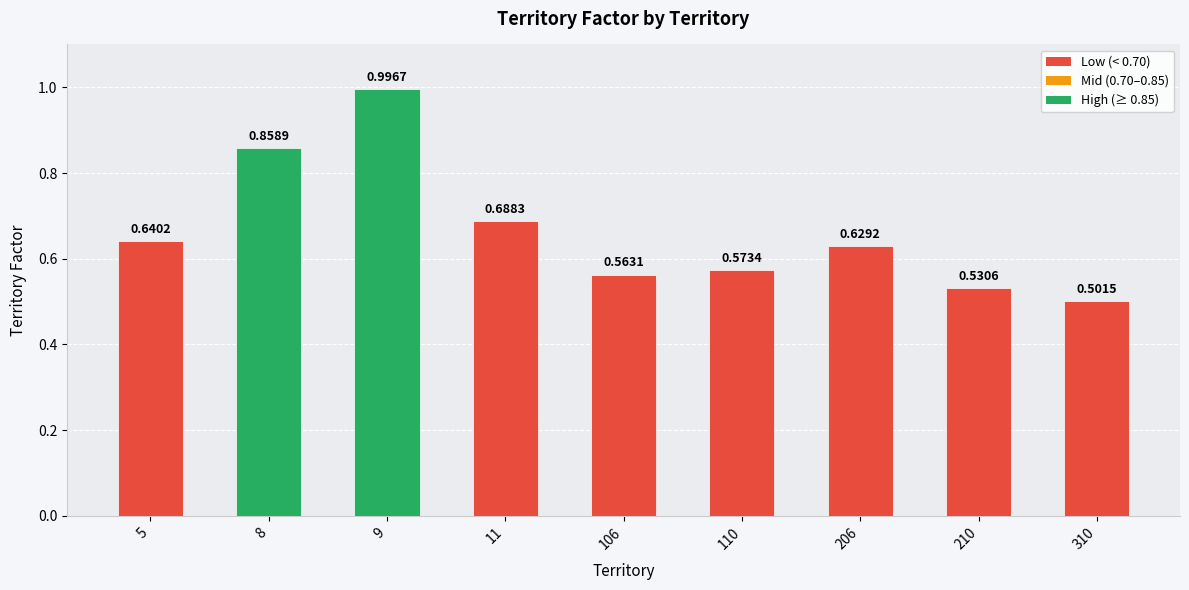

List the labels in order of value, smallest first.

310, 210, 106, 110, 206, 5, 11, 8, 9